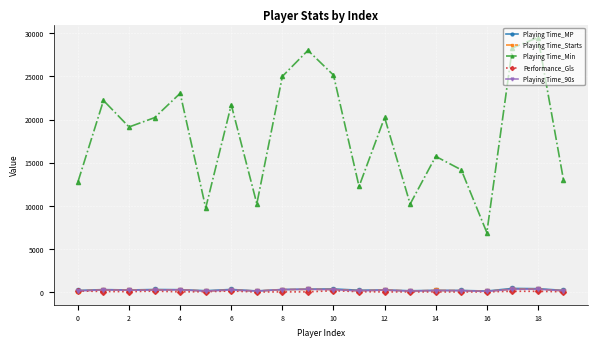

At how many categories does at least one series exceed 14752?

12